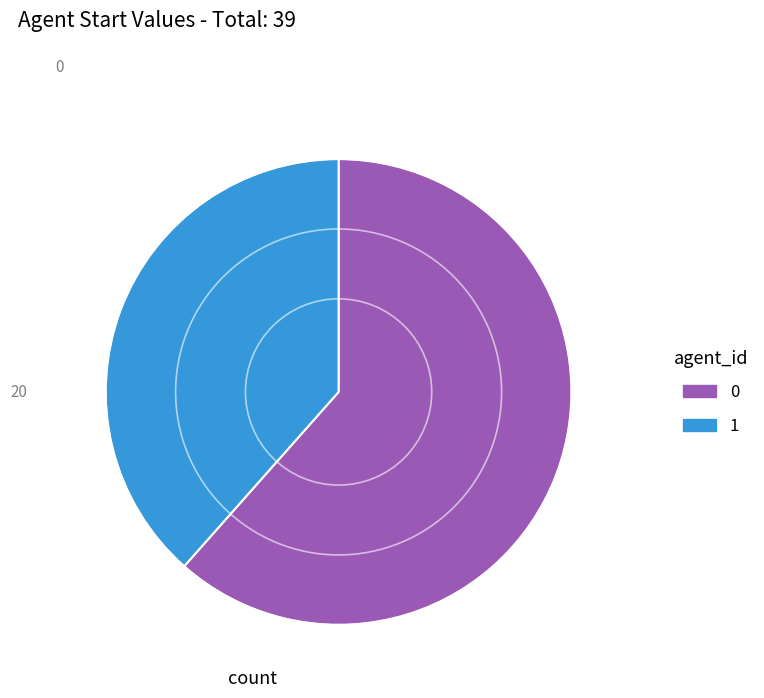

Is the sum of 0 and 1 greater than half?

Yes